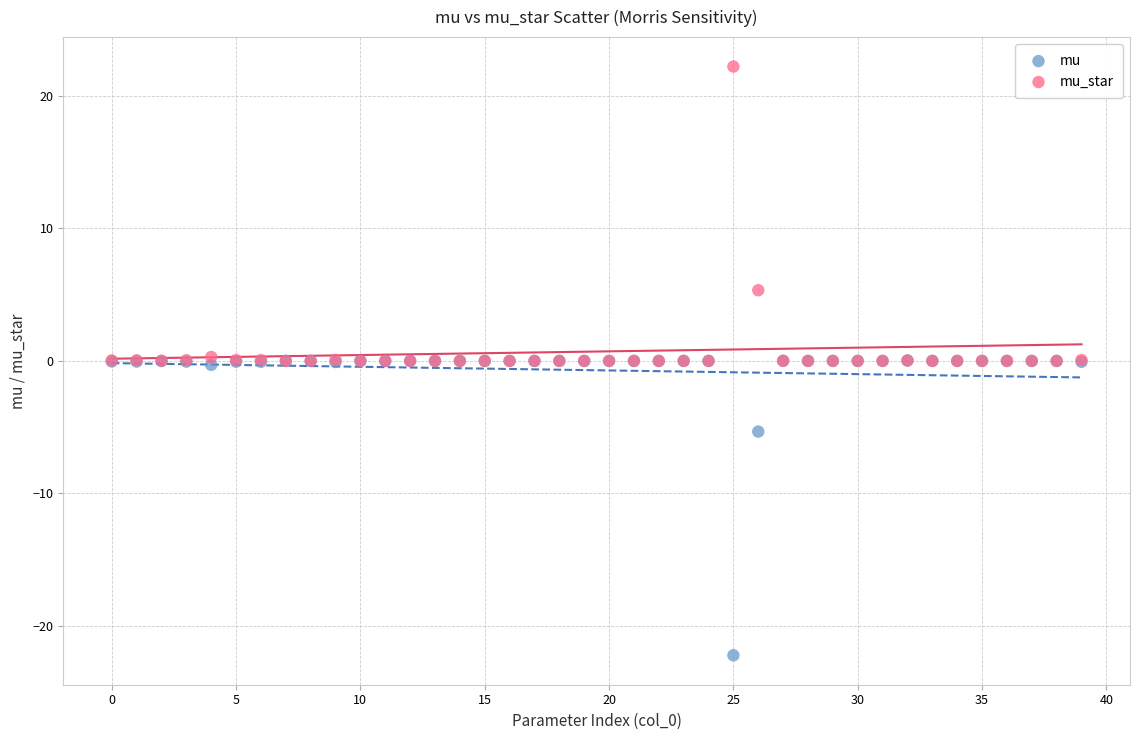

In the mu_star series, what Y value is closest to 11?

5.3